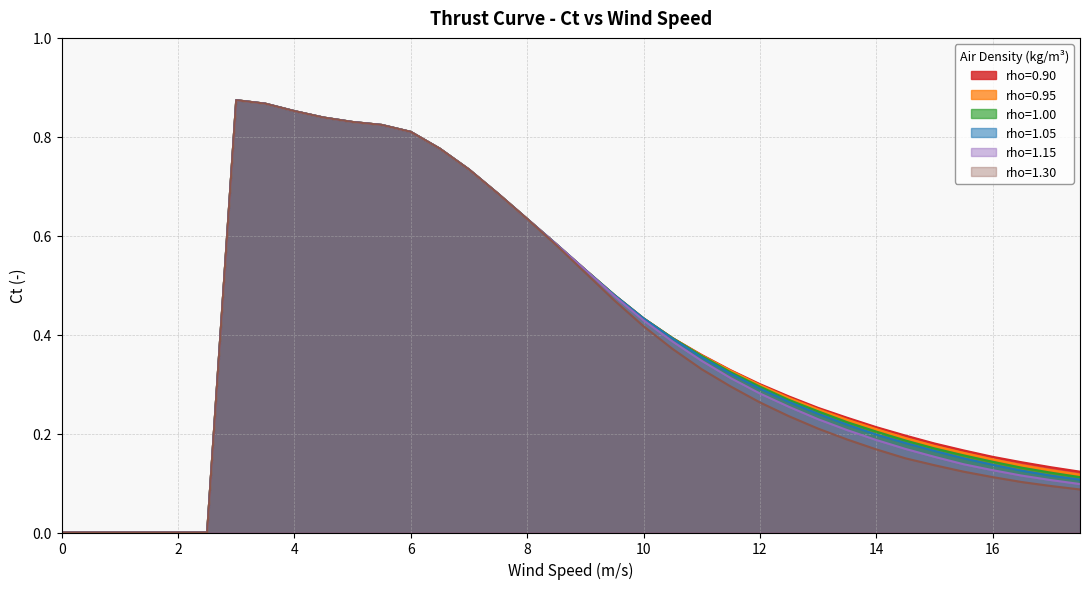

The rho=1.00 series shows 0.6 at 8.5. True or false?

True